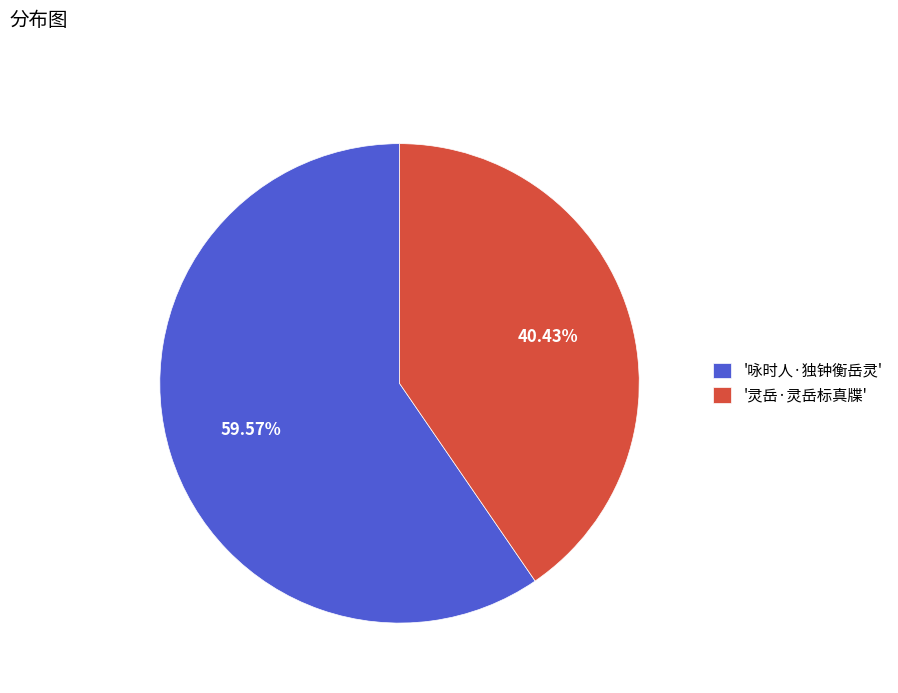

Between '灵岳·灵岳标真牒' and '咏时人·独钟衡岳灵', which is larger?

'咏时人·独钟衡岳灵'